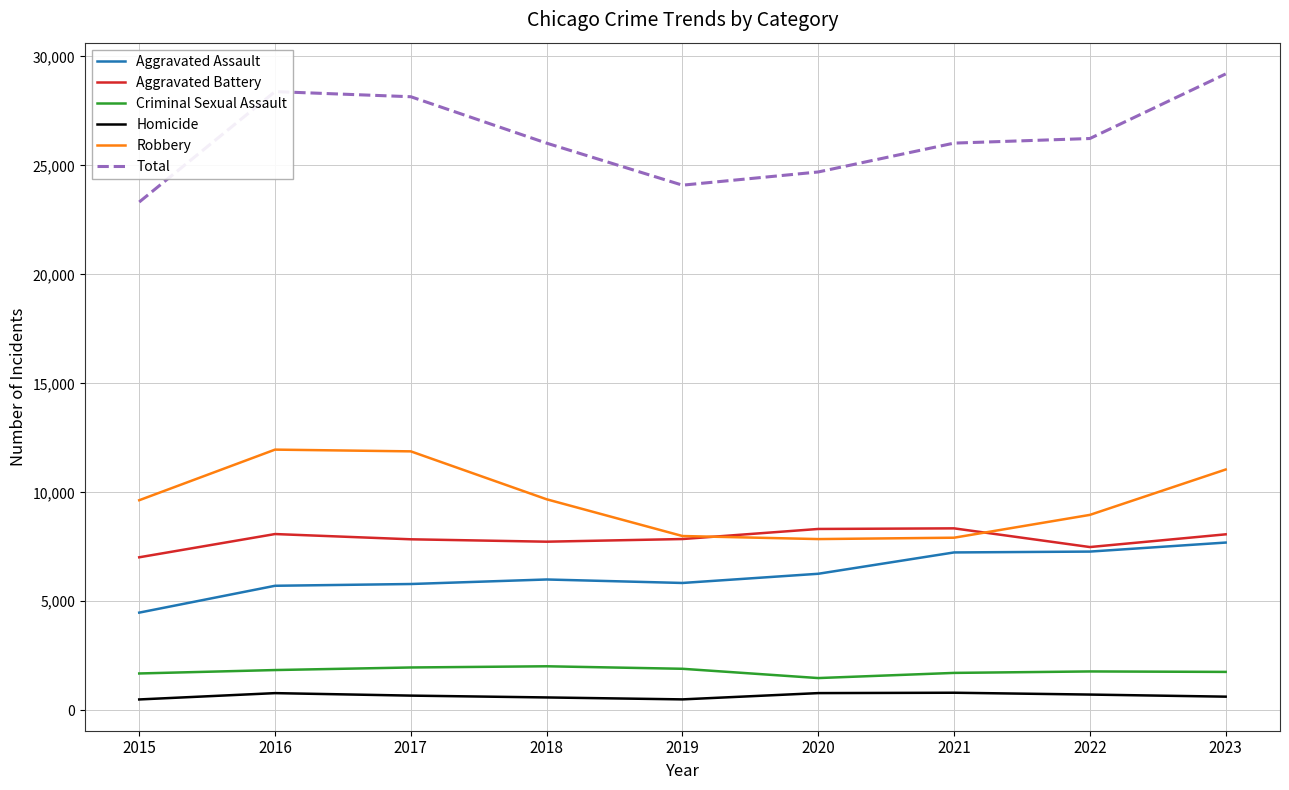

True or false: Total has a value of 26023 at 2018.

True